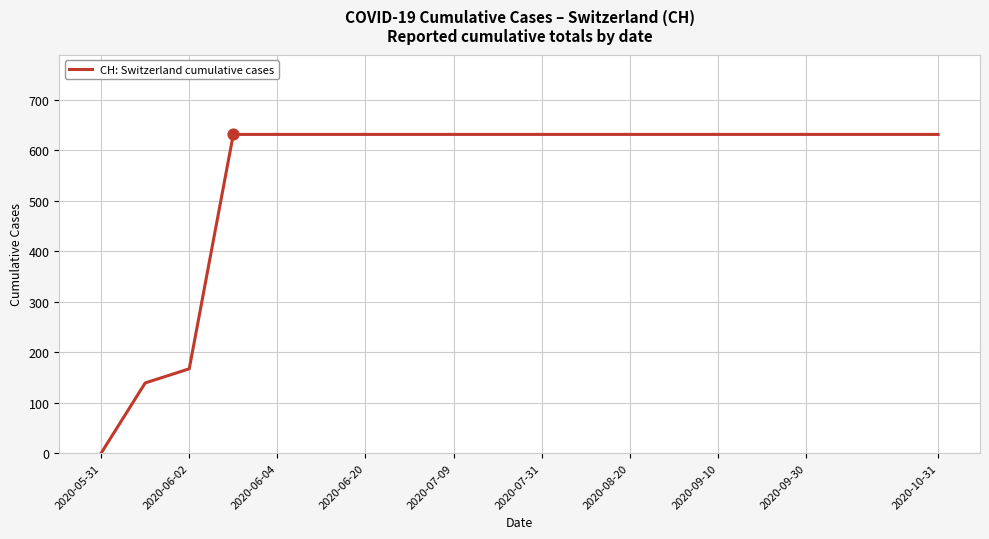

What is the difference between the maximum and minimum values?

631